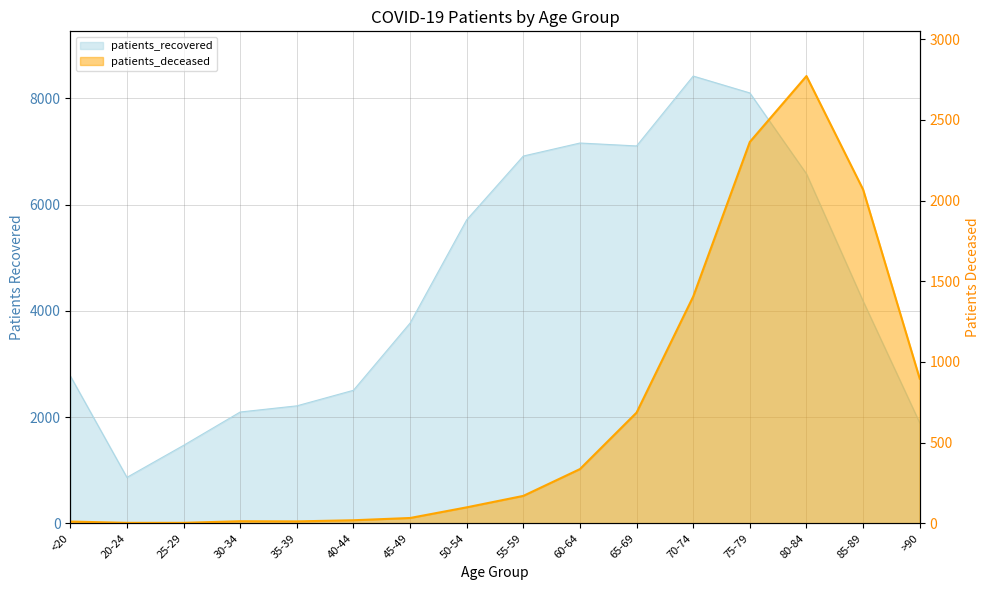

Reading left to right, list all the values displayed in this chart.

patients_recovered: <20=2776	20-24=865	25-29=1468	30-34=2096	35-39=2212	40-44=2505	45-49=3770	50-54=5715	55-59=6916	60-64=7161	65-69=7106	70-74=8422	75-79=8104	80-84=6580	85-89=4184	>90=1891
patients_deceased: <20=11	20-24=3	25-29=3	30-34=13	35-39=12	40-44=19	45-49=33	50-54=99	55-59=170	60-64=336	65-69=686	70-74=1405	75-79=2363	80-84=2771	85-89=2068	>90=896